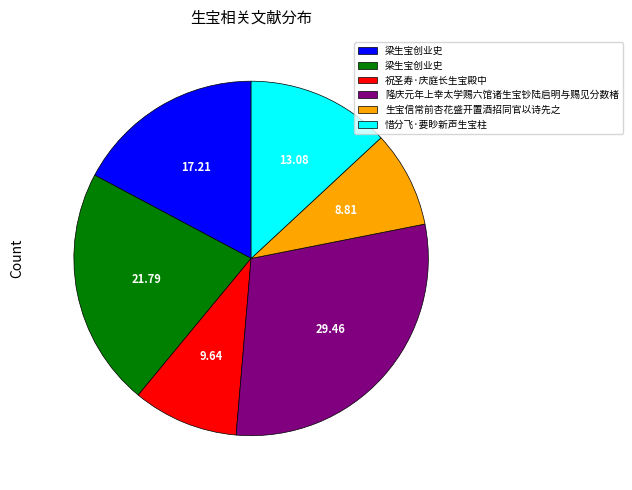

Is there a majority slice in this chart?

No